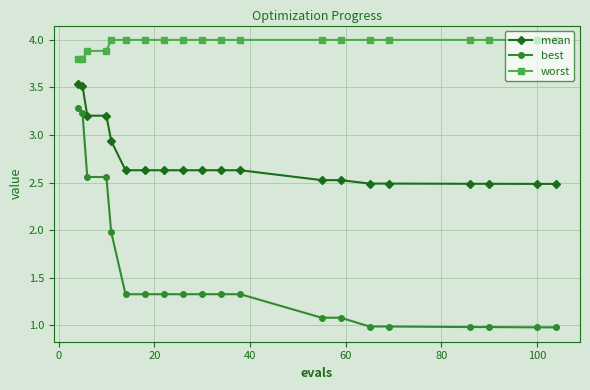

What is the value of the worst point at the 5th from the left?

4.0